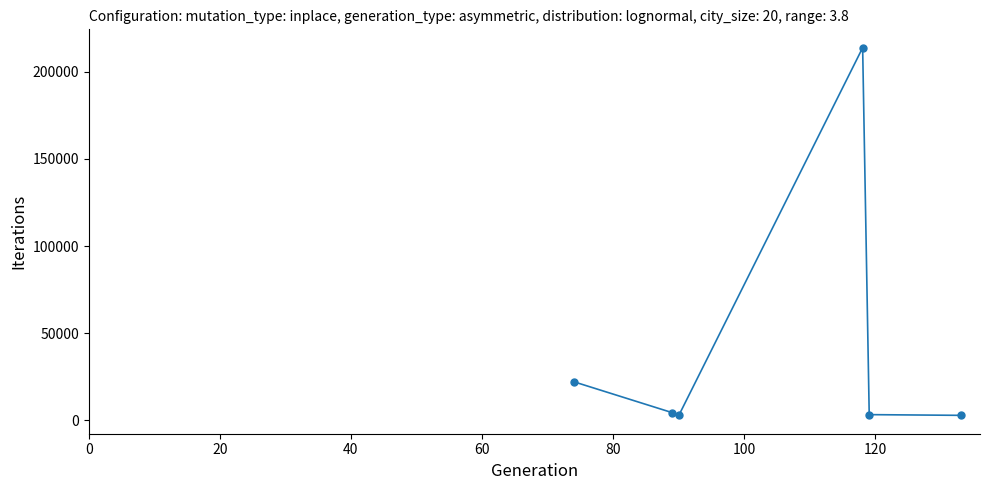

What is the maximum value shown in the chart?

213825.0